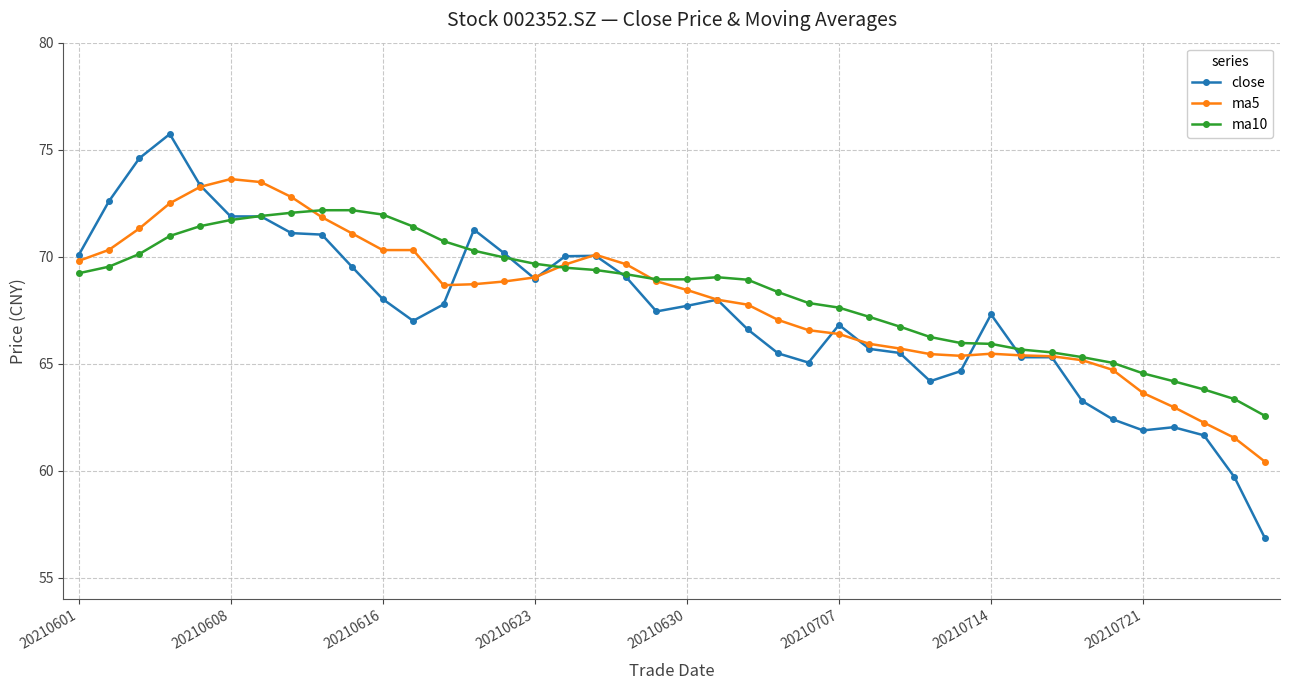

What is the smallest value displayed?

56.9